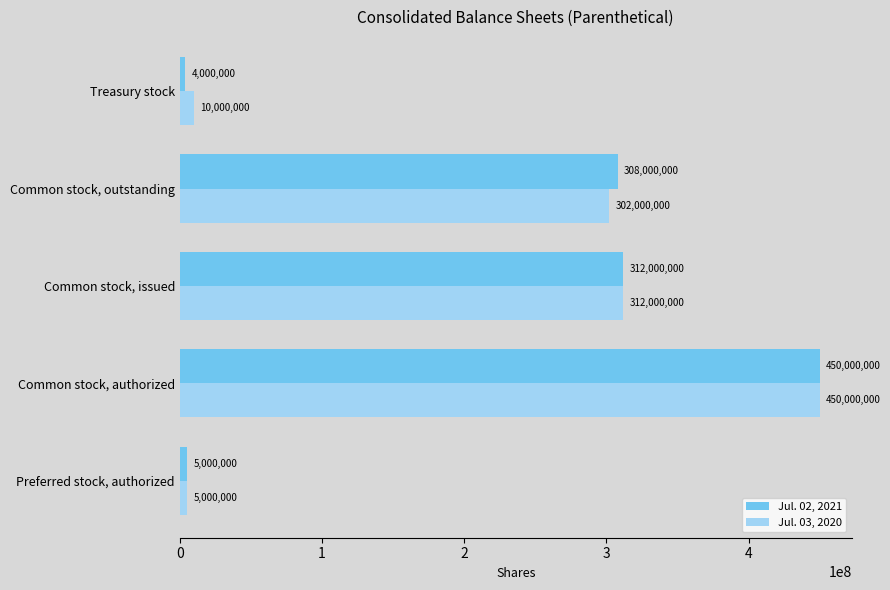

List the labels in order of Jul. 03, 2020 value, smallest first.

Preferred stock, authorized, Treasury stock, Common stock, outstanding, Common stock, issued, Common stock, authorized